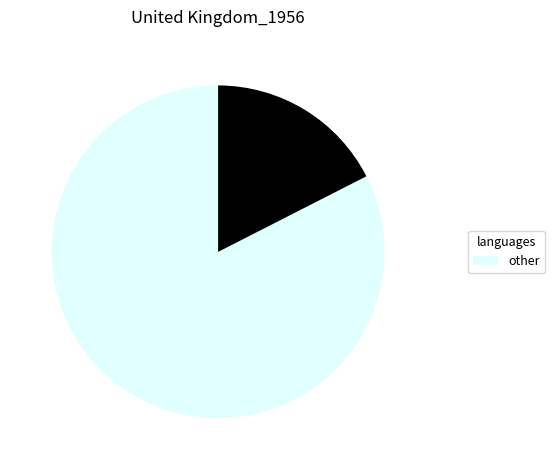

How many segments does this pie chart have?

2